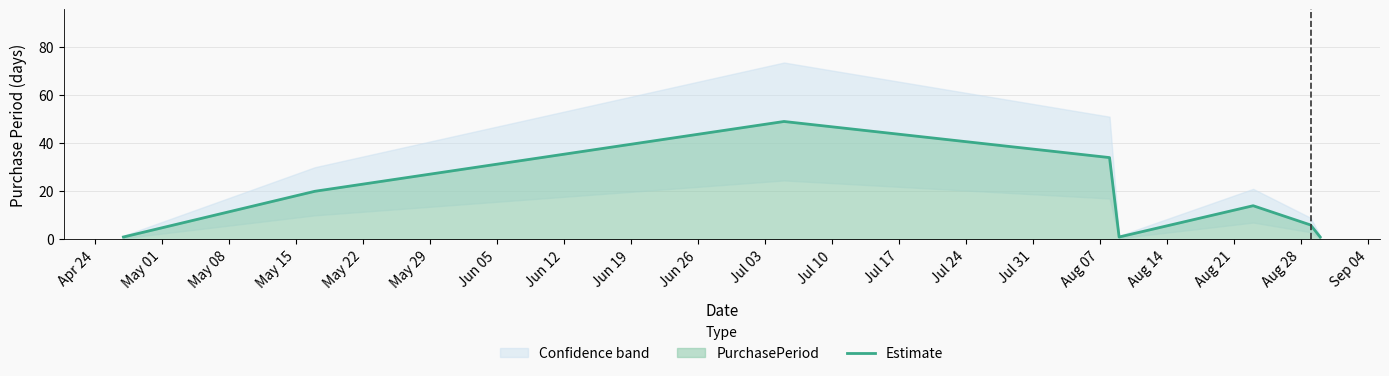

Reading left to right, what are all the values shown in this chart?

1	20	49	34	1	14	6	1